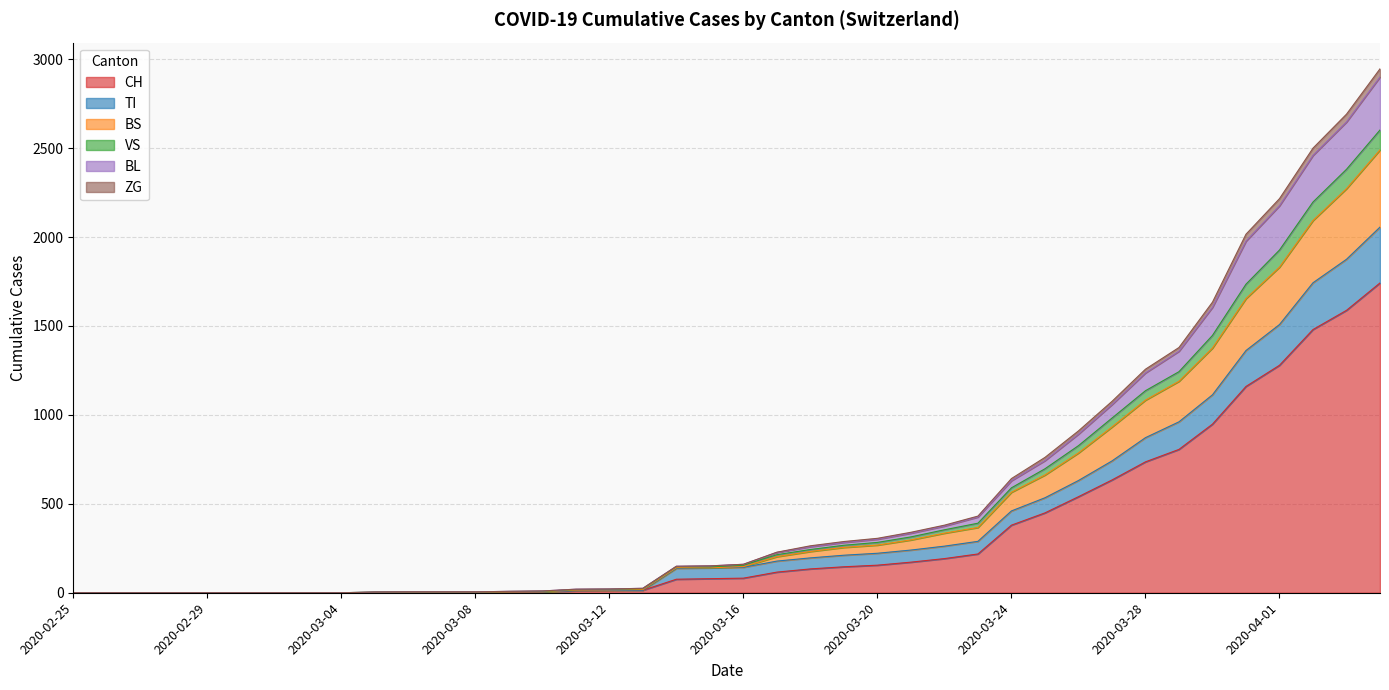

True or false: BL and BS cross at least once.

False